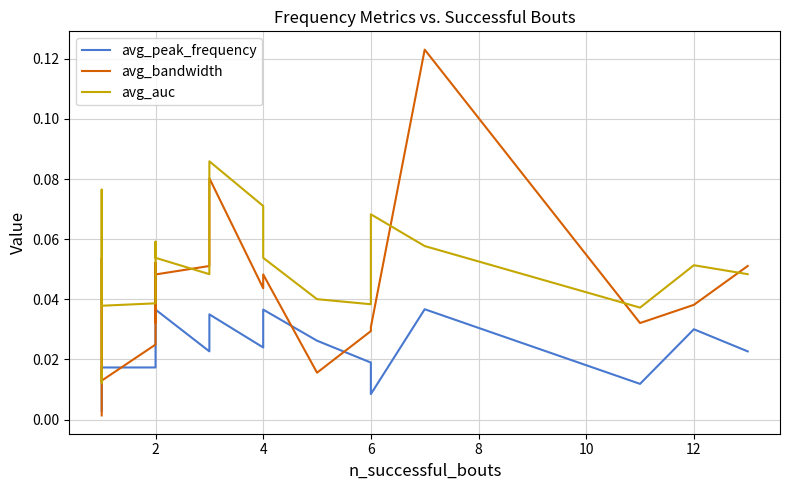

How many times do avg_peak_frequency and avg_bandwidth cross each other?

5